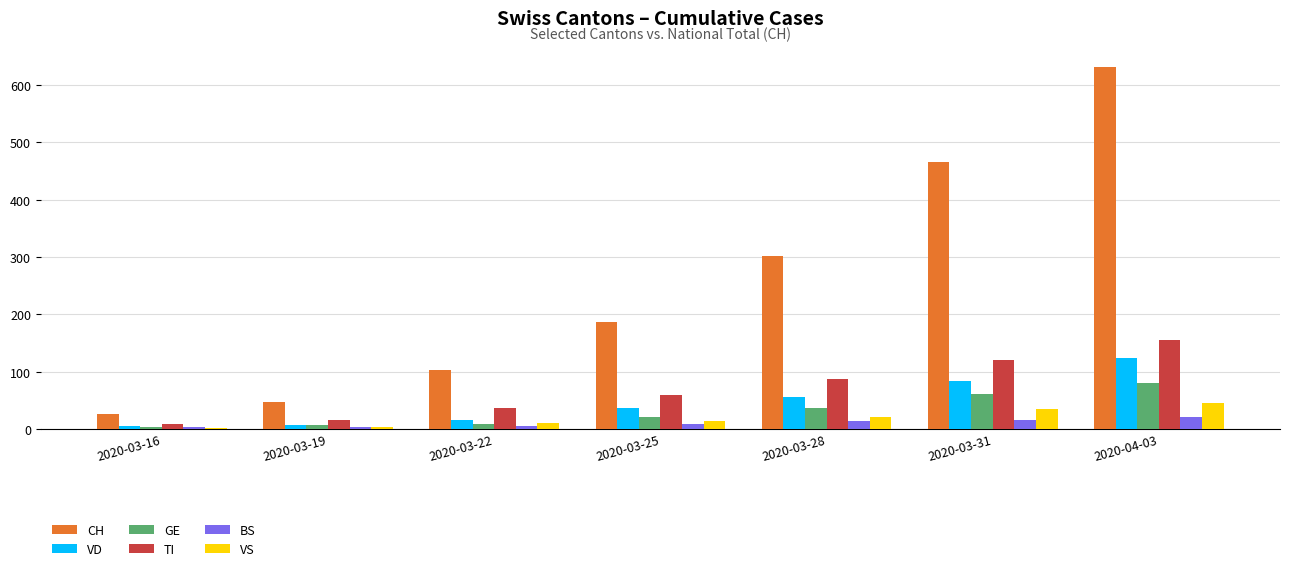

What is the difference between the BS values at 2020-03-28 and 2020-03-19?

9